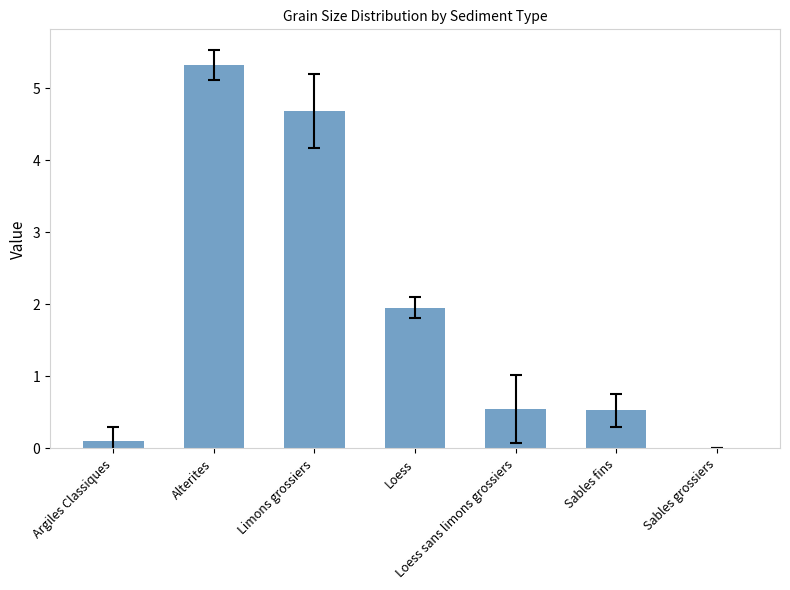

Reading left to right, list all the values displayed in this chart.

Argiles Classiques=0.1	Alterites=5.3	Limons grossiers=4.7	Loess=2.0	Loess sans limons grossiers=0.5	Sables fins=0.5	Sables grossiers=0.0